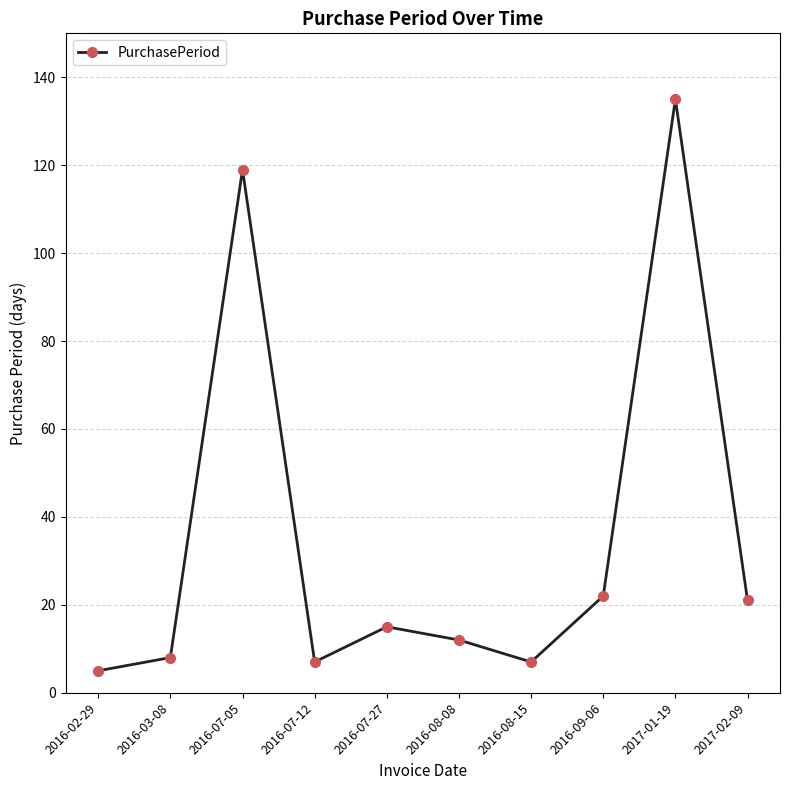

The value at 2016-07-05 is 119. True or false?

True